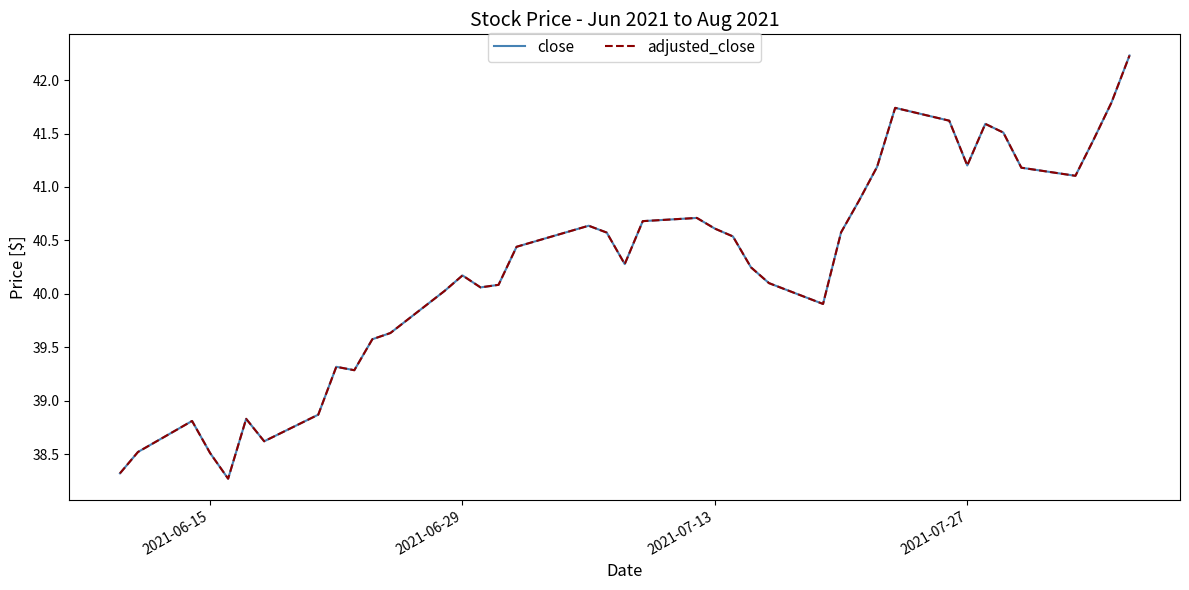

What is the difference between the second highest and second lowest values in the adjusted_close series?

3.5